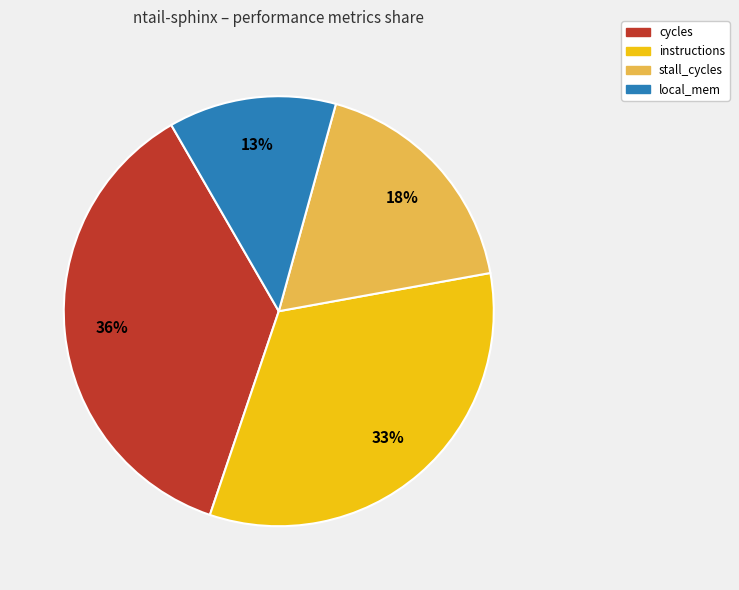

To the nearest percent, what is the difference between the instructions and stall_cycles slice percentages?

15%